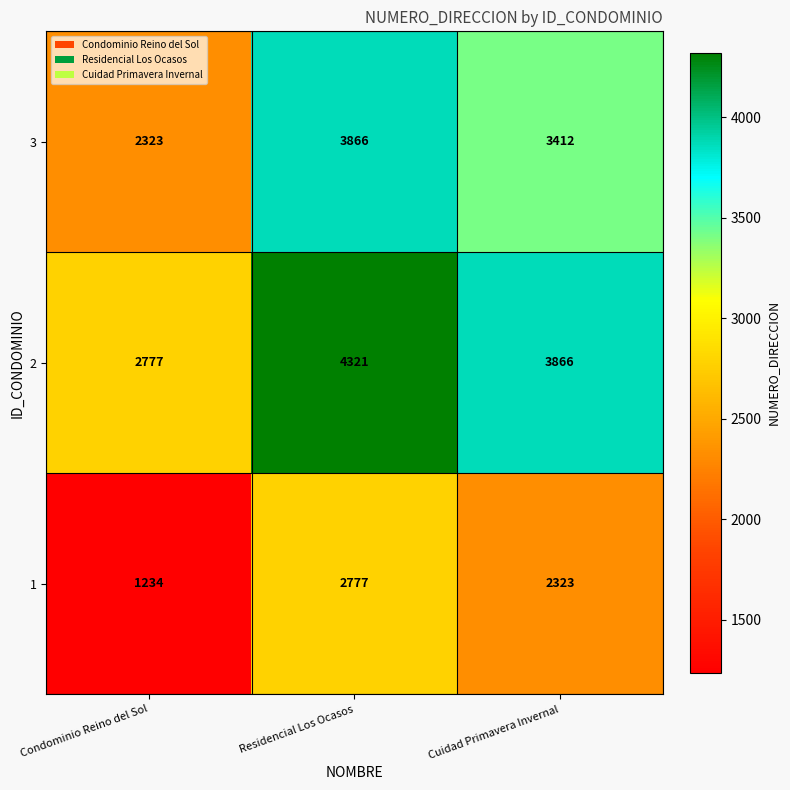

True or false: 2 has a value of 2777 at Condominio Reino del Sol.

True